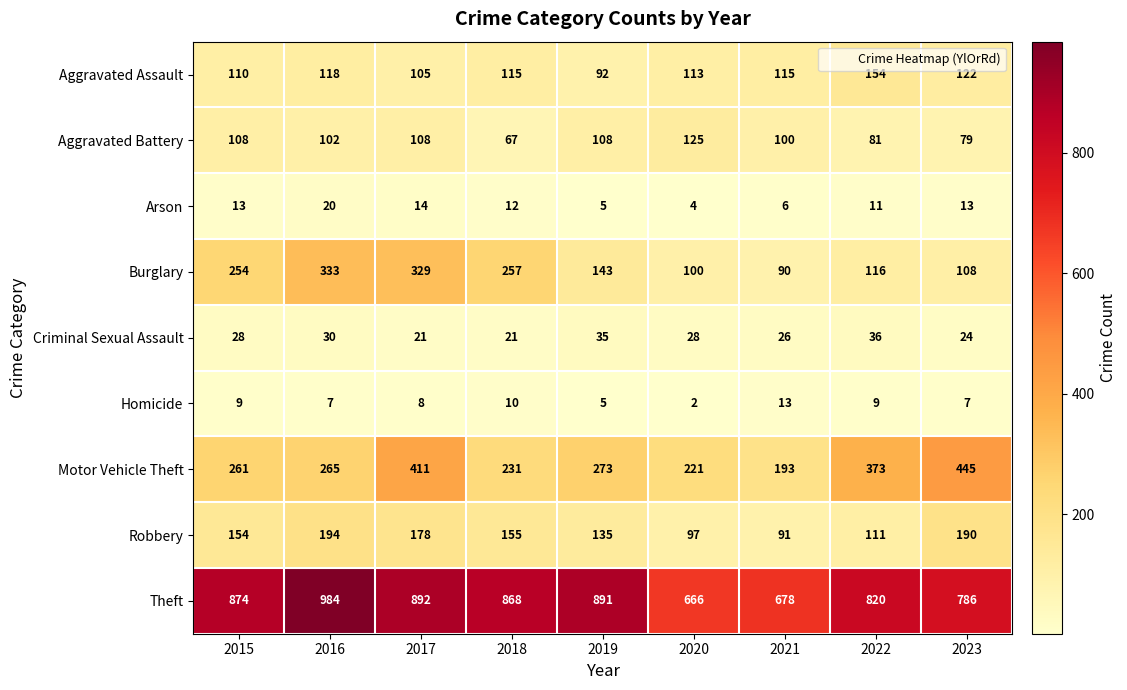

Where does the Aggravated Battery series first go above 102?

2015